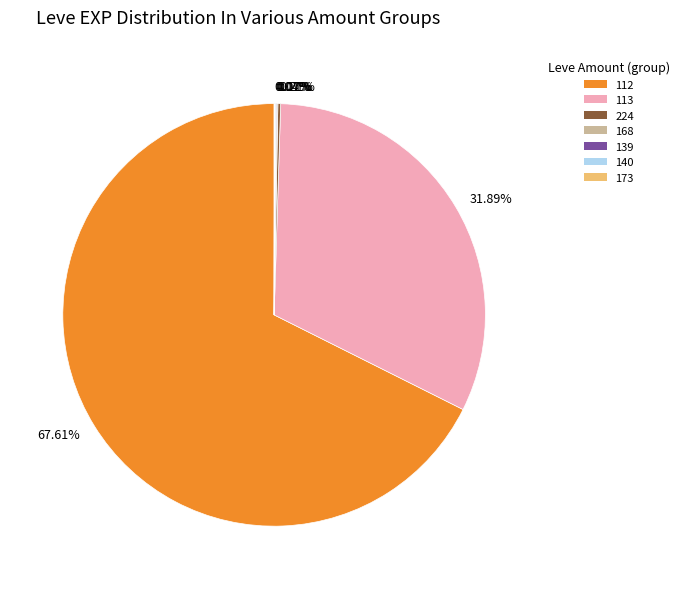

Is there any slice that represents more than half of the pie?

Yes